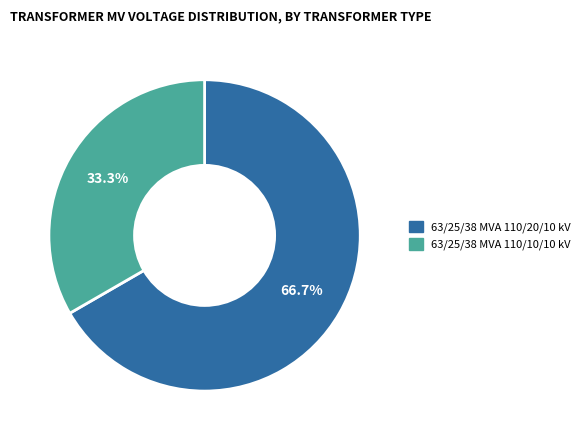

Is it true that 63/25/38 MVA 110/20/10 kV is 53% of the pie?

False